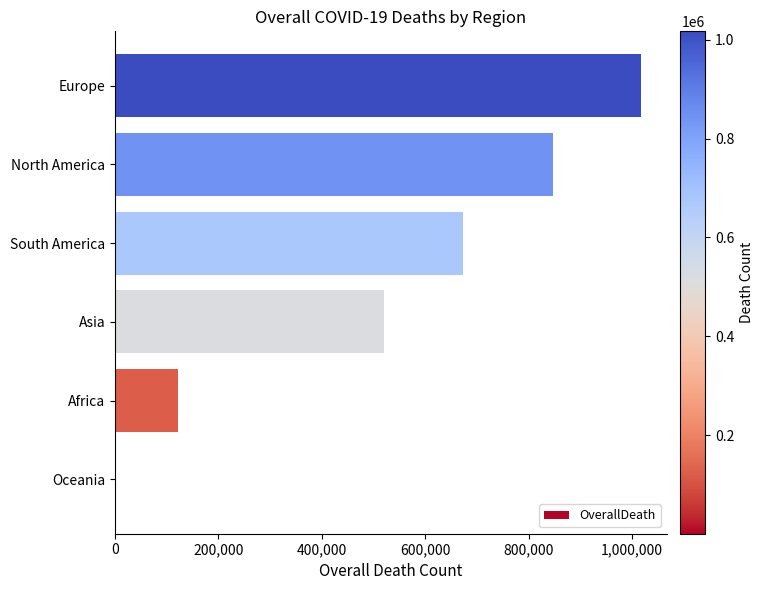

Is it true that the value at Europe is 1016750?

True